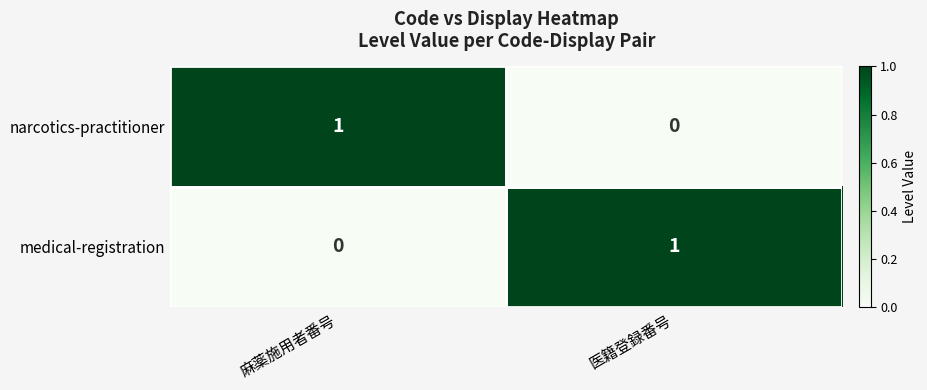

Where is medical-registration nearest to the value 0?

麻薬施用者番号